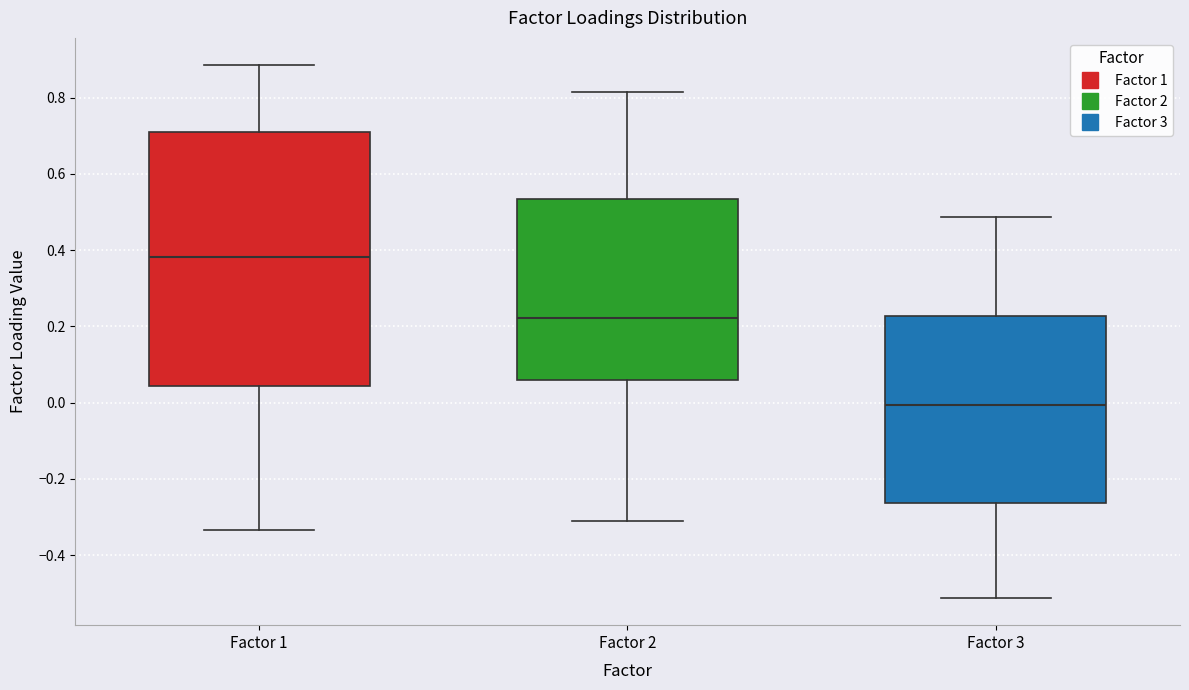

Where does the median line of the box for Factor 1 sit on the y-axis? The values are not printed on the chart, so give them approximately, as read against the axis.

0.38